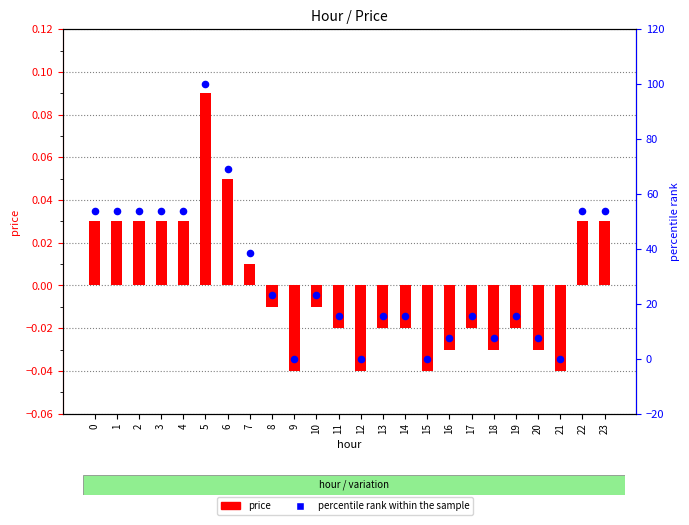

Which series contains the lowest Y value?

price